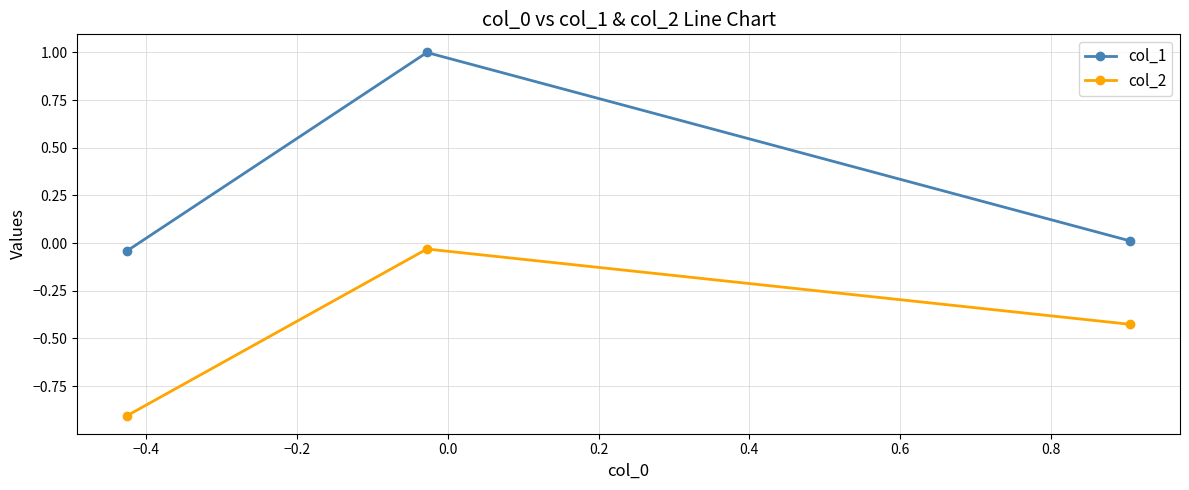

At how many categories does at least one series exceed 0?

2